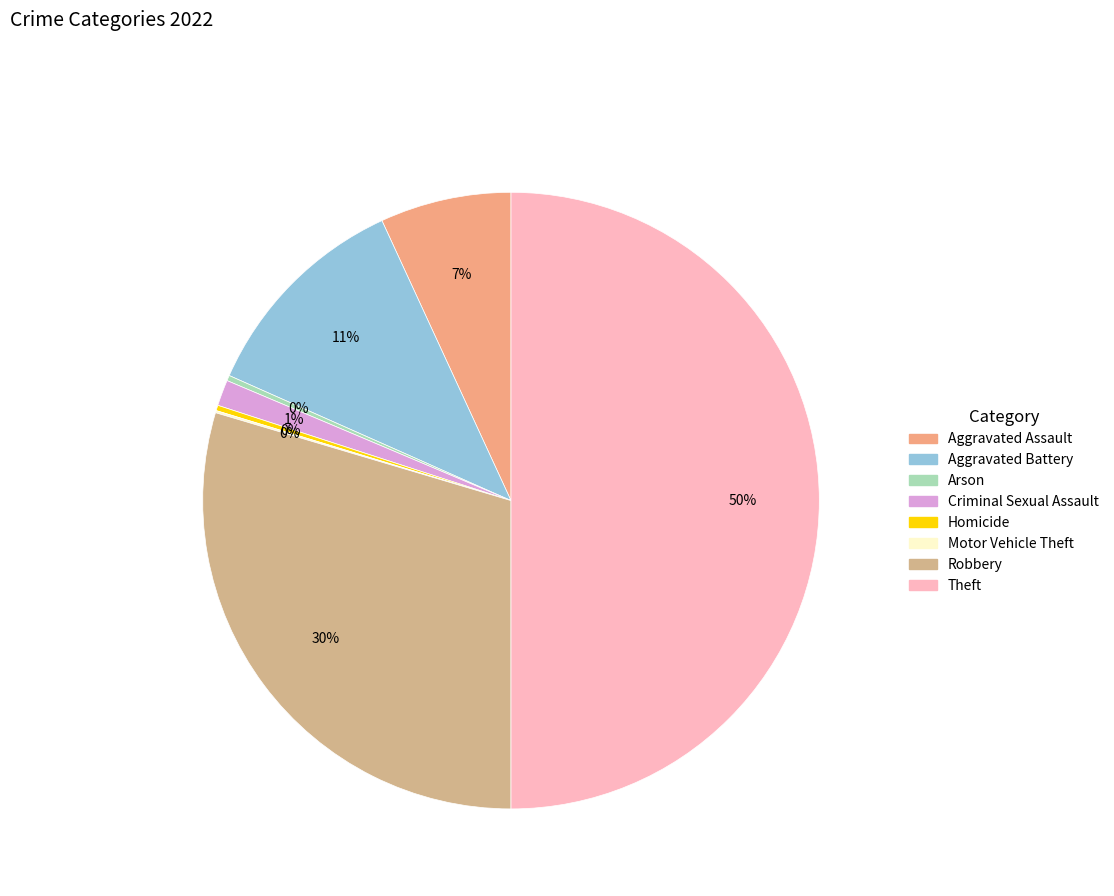

How many segments does this pie chart have?

8